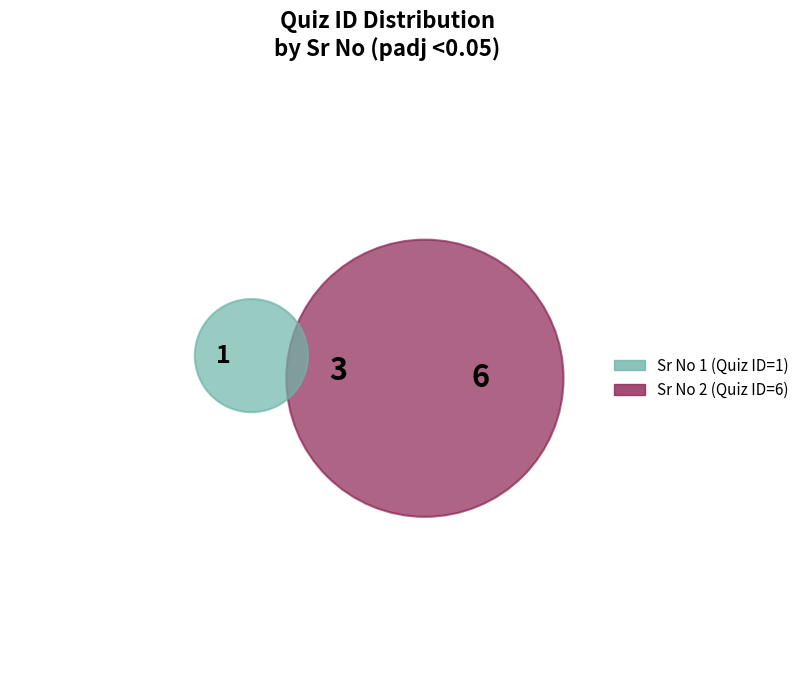

Is 2 the majority of the pie?

Yes